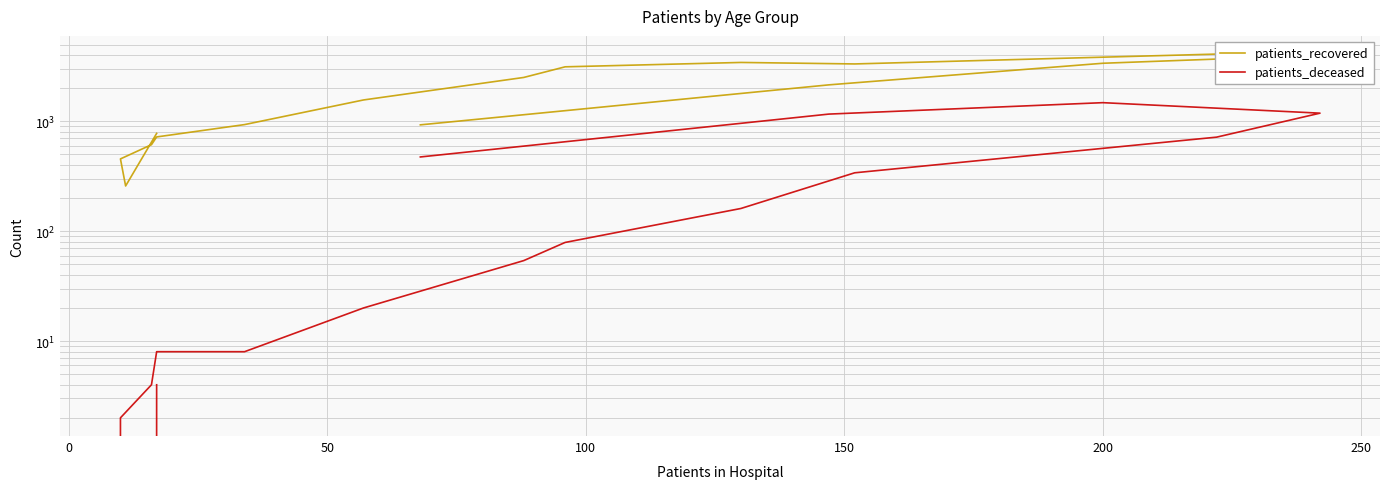

True or false: patients_recovered and patients_deceased intersect in this chart.

False